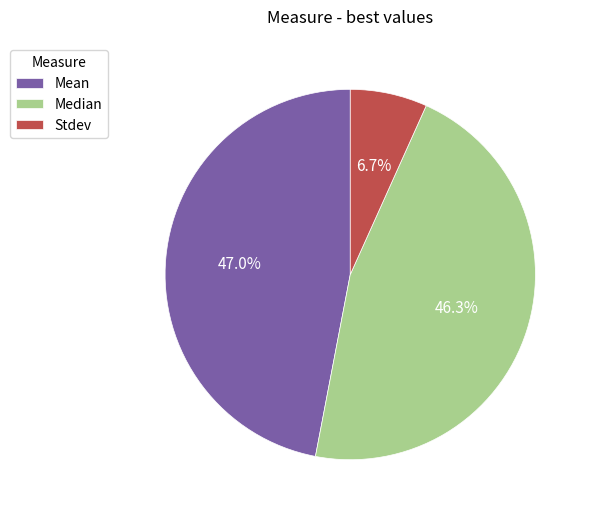

Count the number of slices in the pie.

3